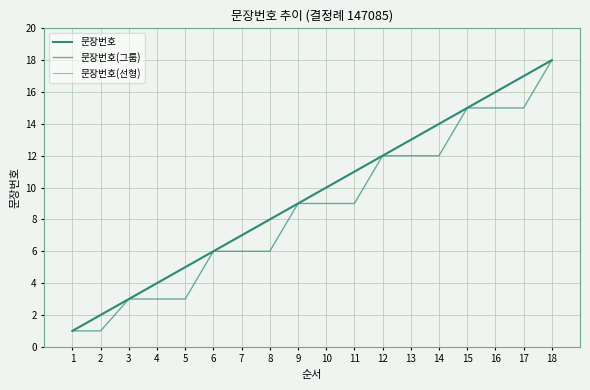

What is the difference between the maximum and second lowest values in the 문장번호(그룹) series?

17